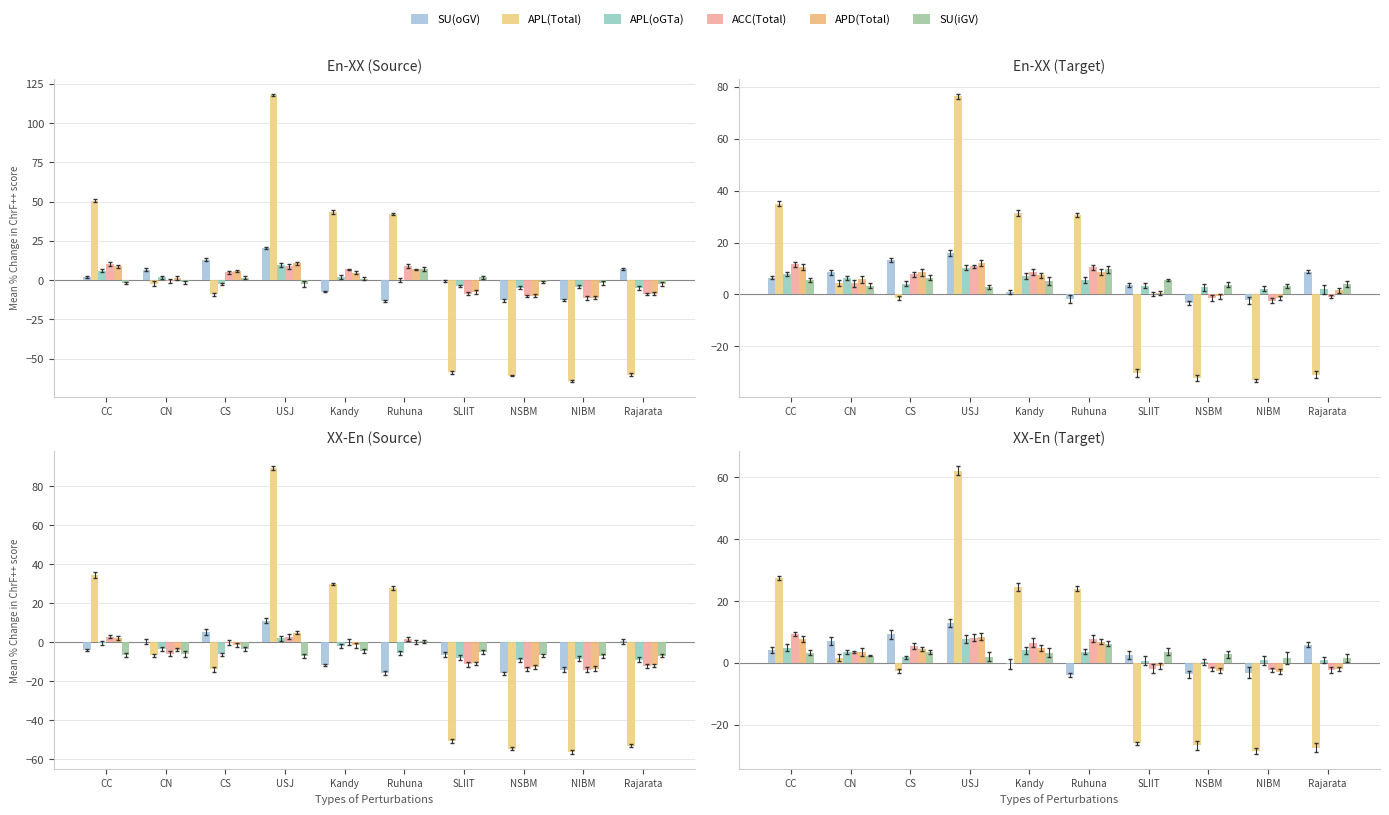

The APL(oGTa) series shows 7.8 at USJ. True or false?

True